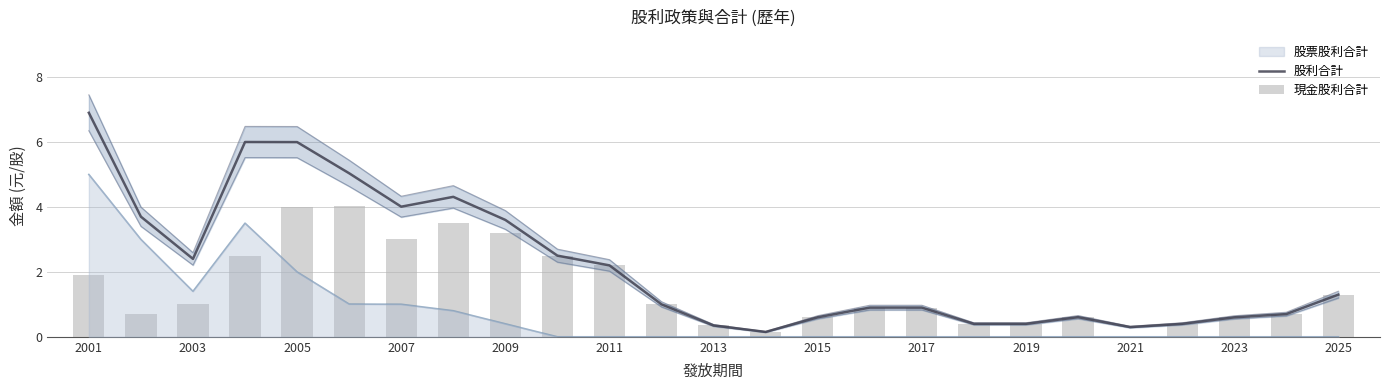

The 現金股利合計 series shows 0.2 at 2003. True or false?

False